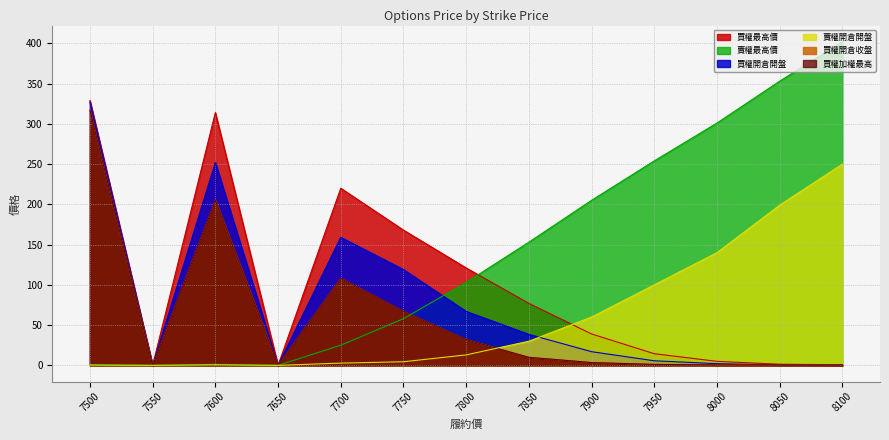

List the series in order of their peak value, lowest first.

賣權開倉開盤, 買權開倉收盤, 買權加權最高, 買權開倉開盤, 買權最高價, 賣權最高價